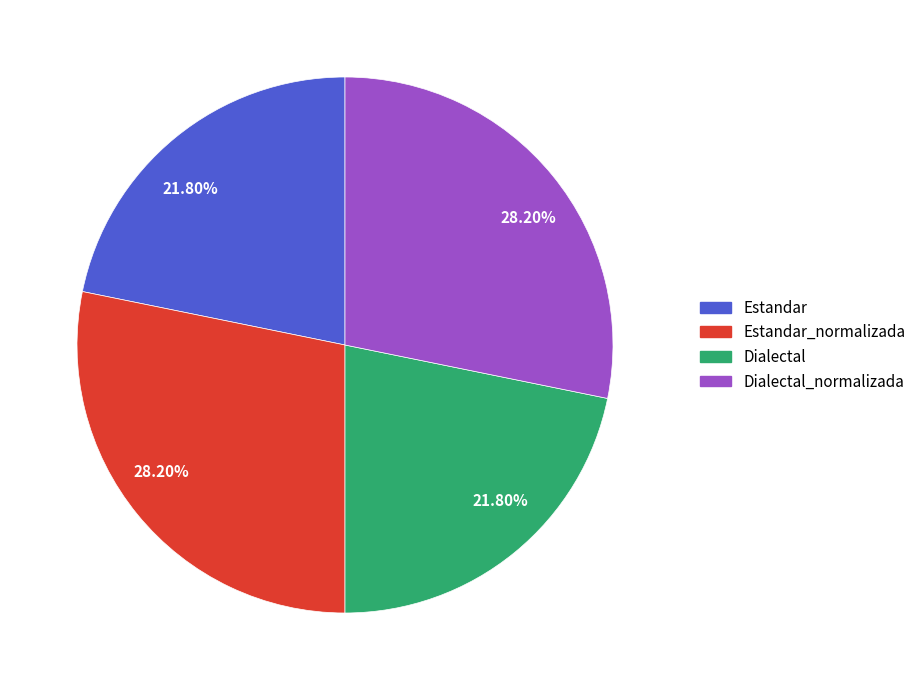

Does any single category account for the majority?

No